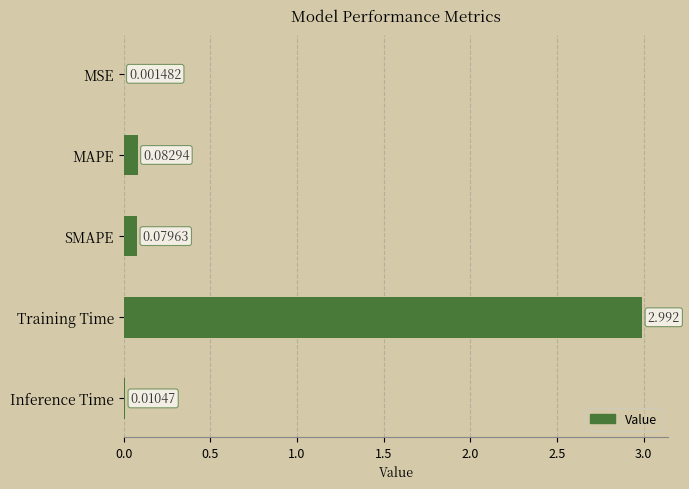

Where is the data nearest to the value 1?

MAPE